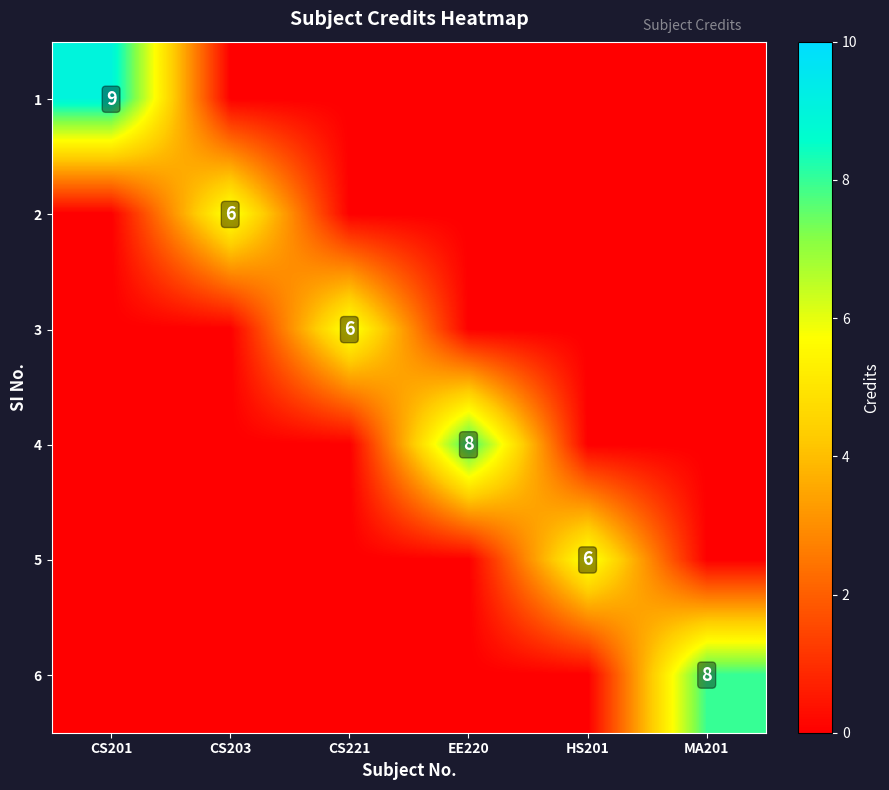

Is it true that 1 equals 13 at CS201?

False